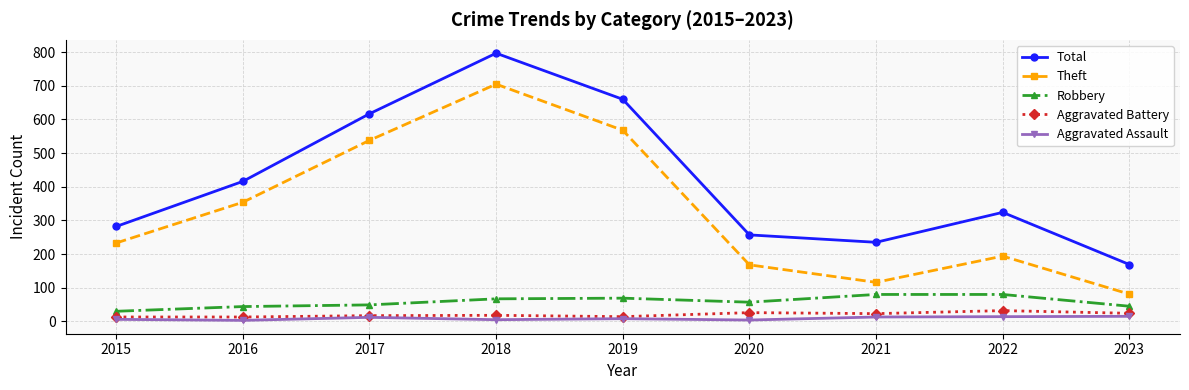

Is this an area chart (filled region under the line)?

No